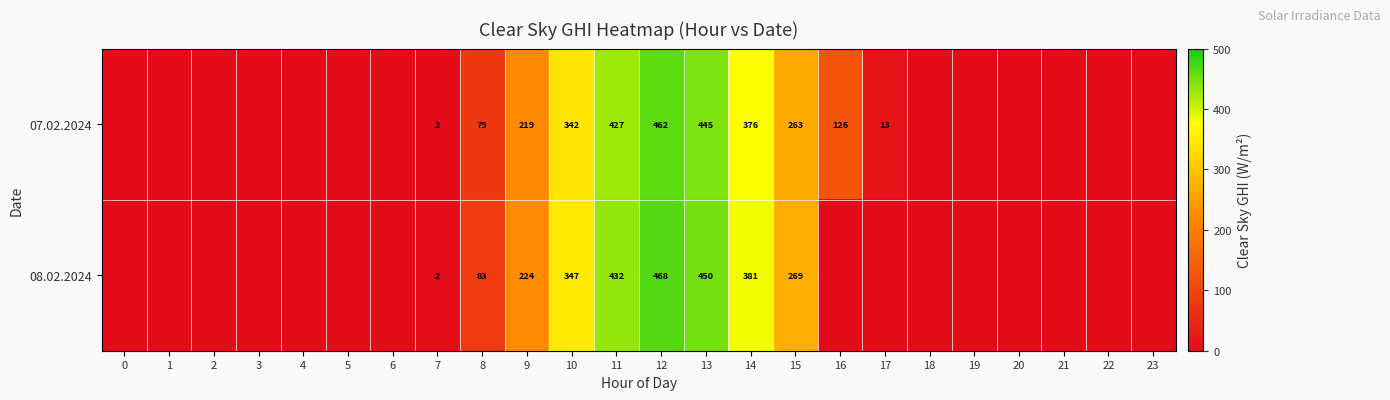

True or false: 08.02.2024 has a value of 83 at 8.

True